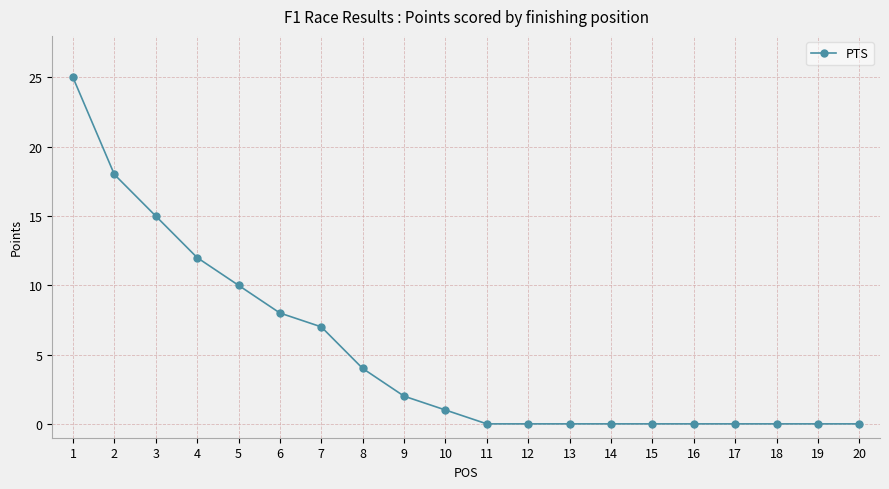

What is the sum of all values?

102